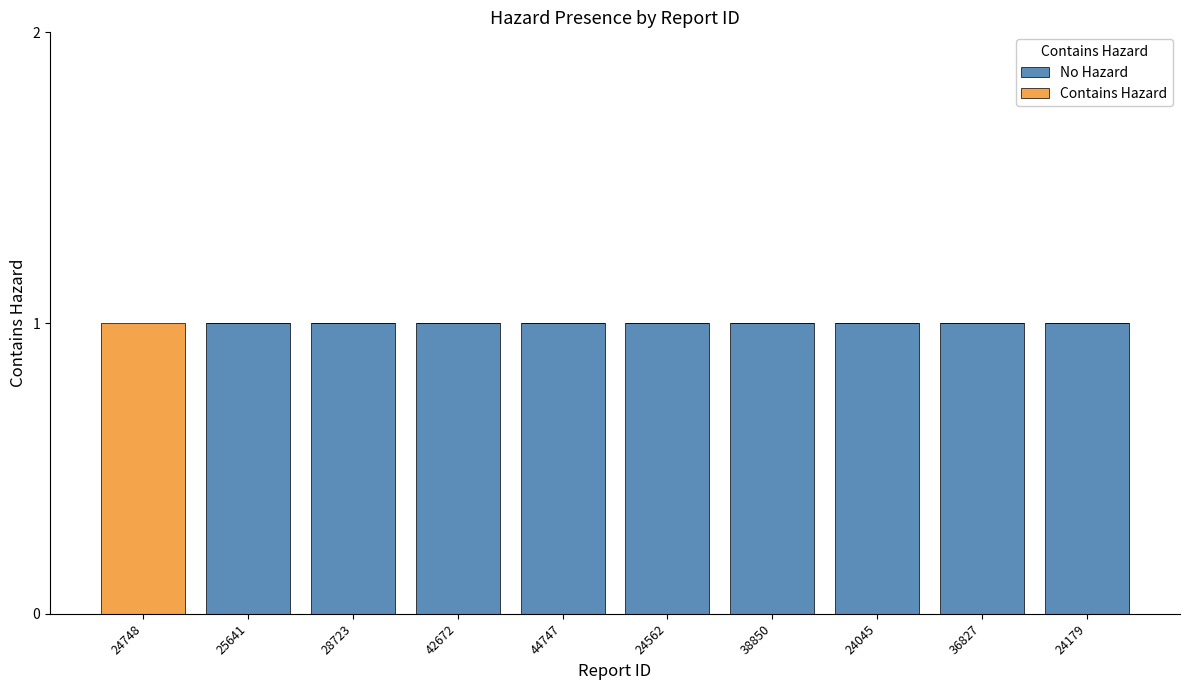

What is the sum of all No Hazard values?

9